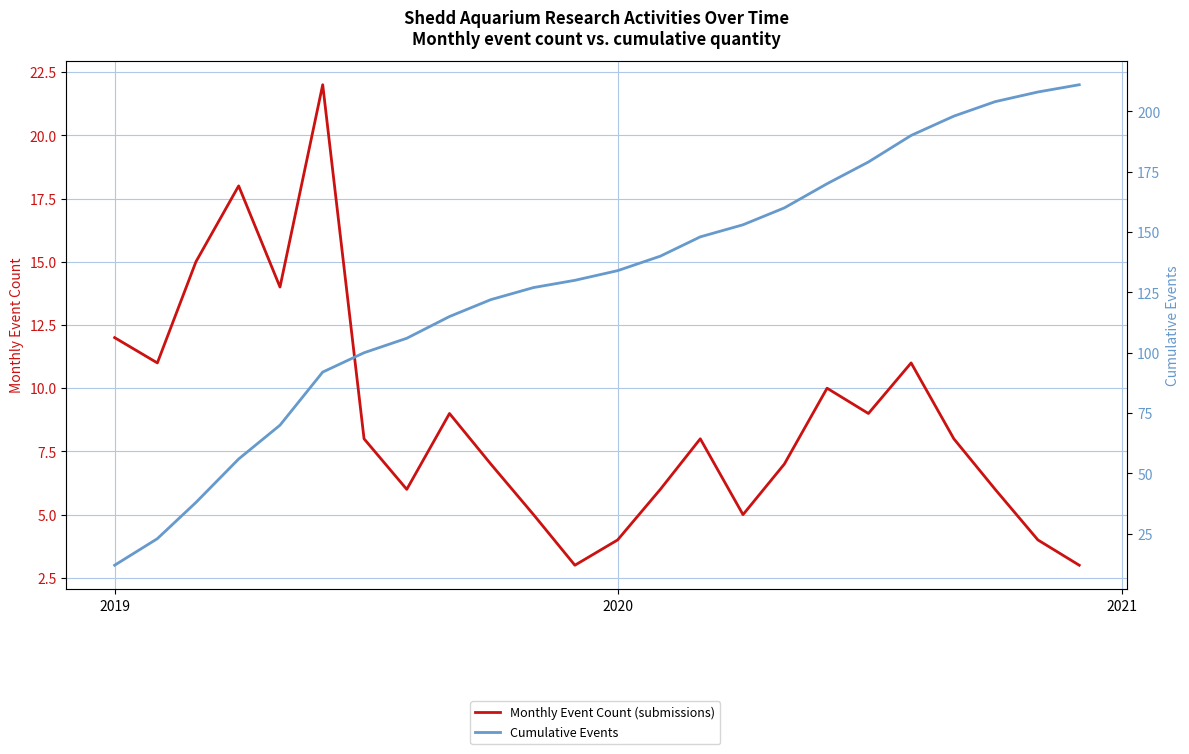

What are all the series names shown in the legend?

Monthly Event Count (submissions), Cumulative Events